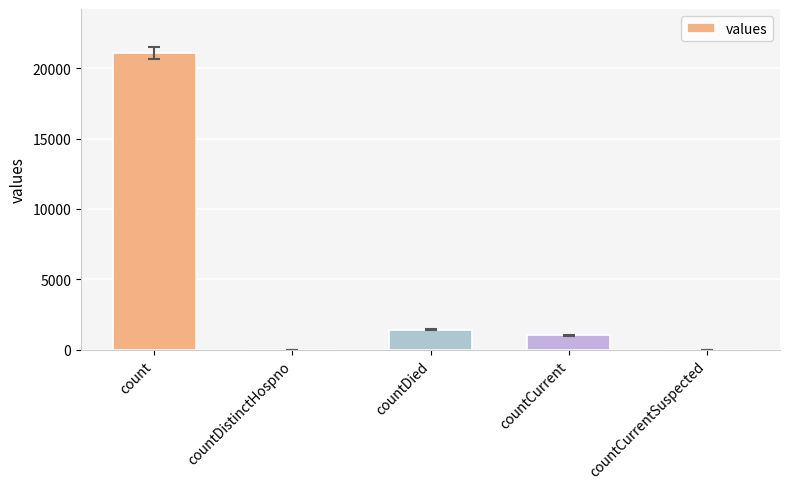

Does the chart contain stacked bars?

No